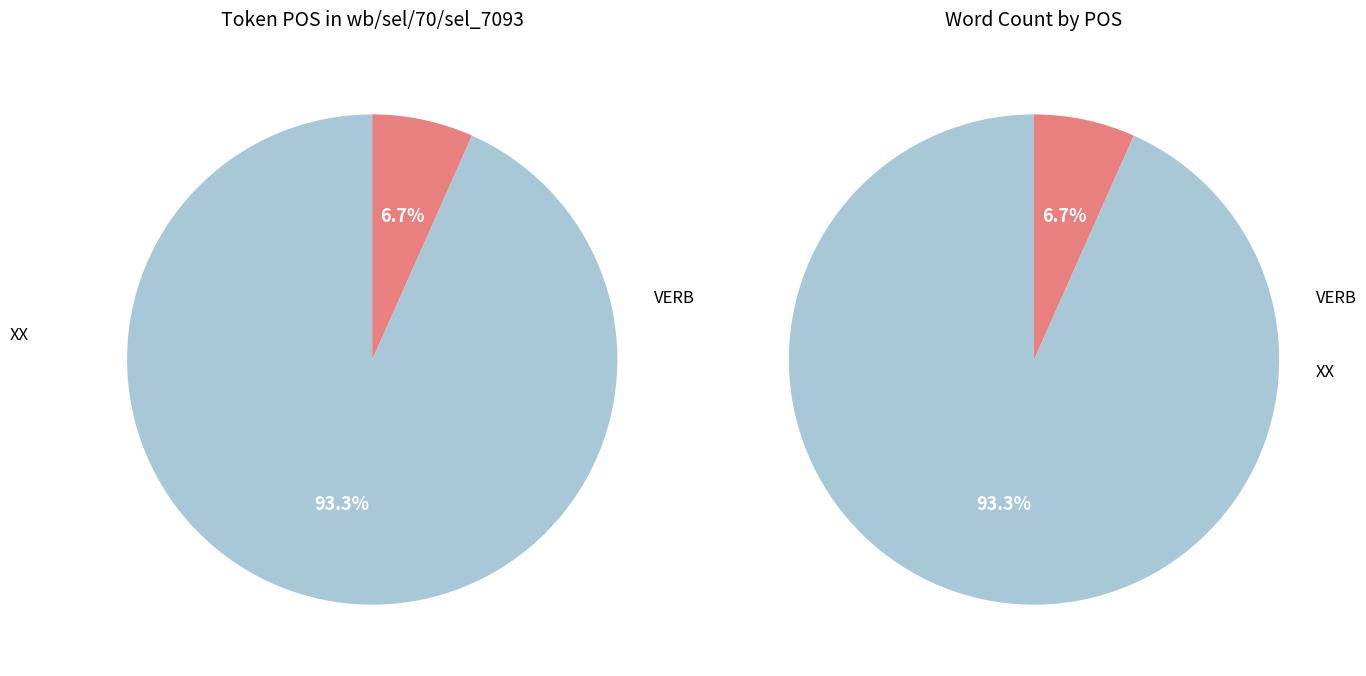

Between VERB and XX, which is larger?

XX